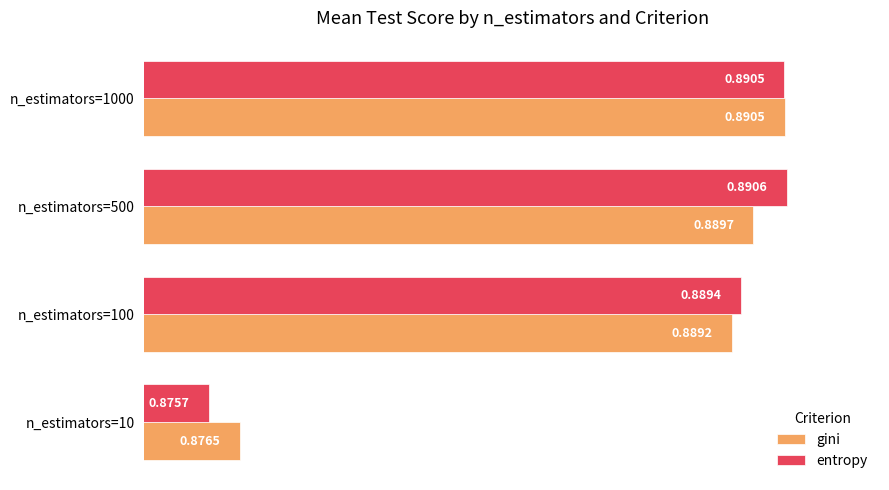

At n_estimators=10, list the series in order from smallest to largest.

entropy, gini